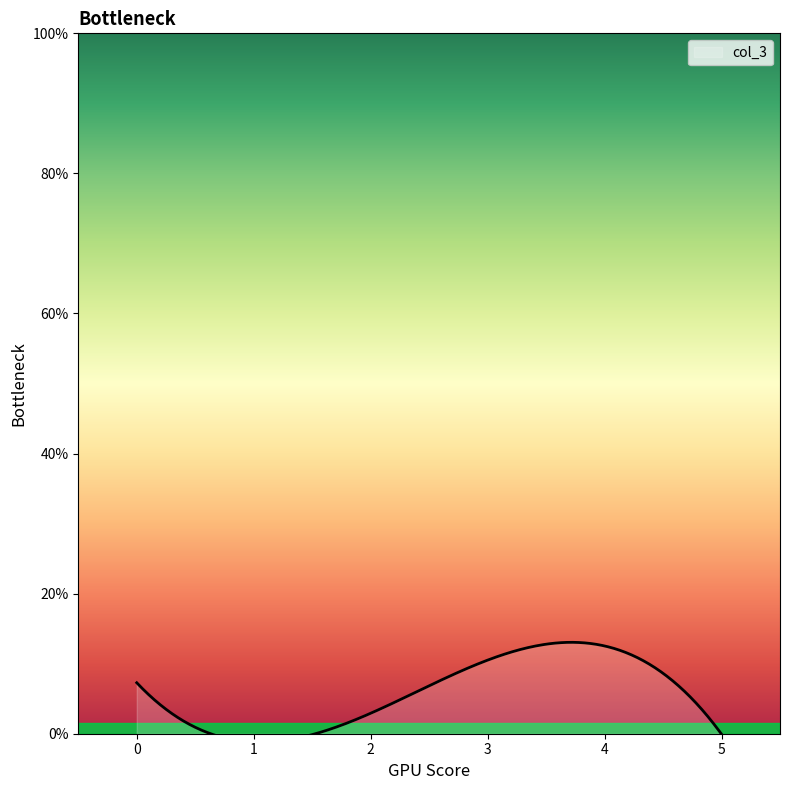

What is the sum of all values?

32